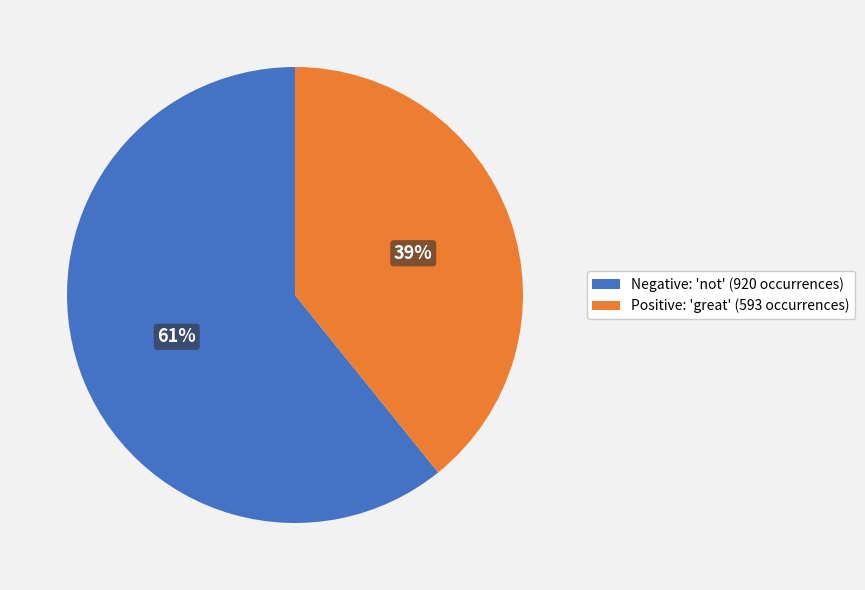

How many slices are in this pie chart?

2